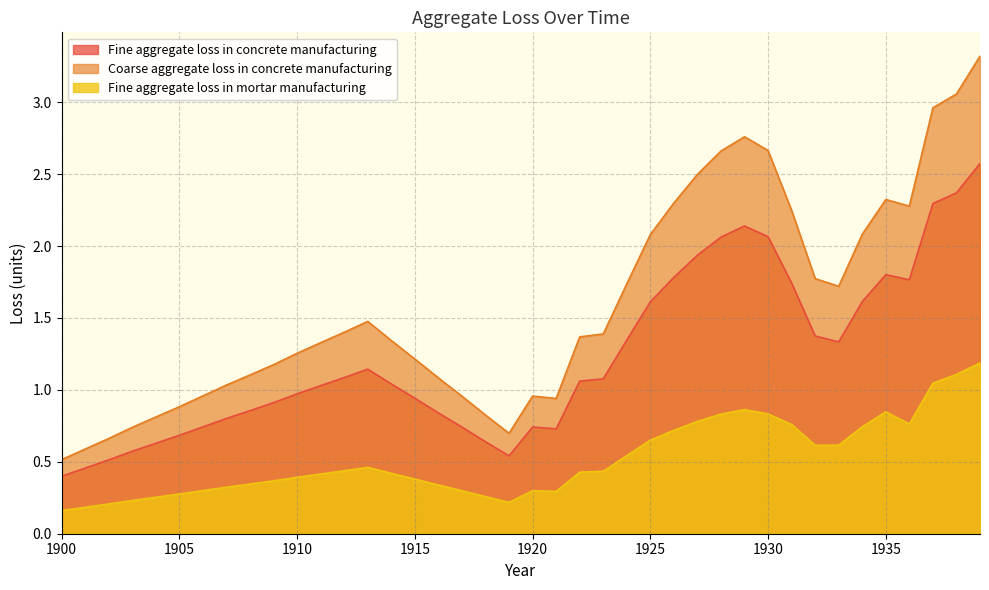

Does the chart display data point markers on the line(s)?

No